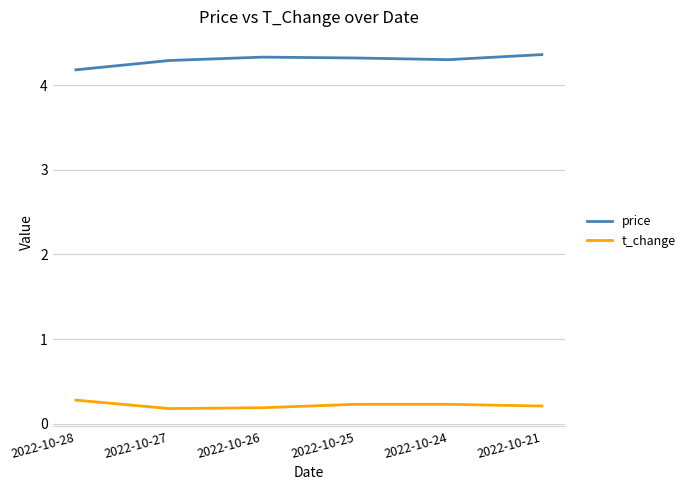

What is the total value across all series at 2022-10-28?

4.5